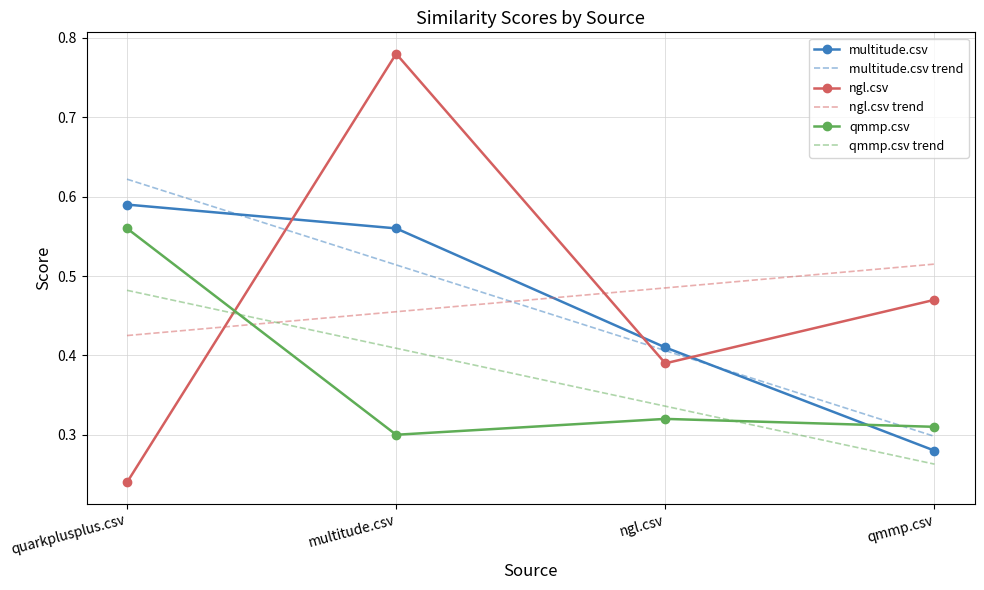

Rank the categories by multitude.csv trend value from highest to lowest.

quarkplusplus.csv, multitude.csv, ngl.csv, qmmp.csv